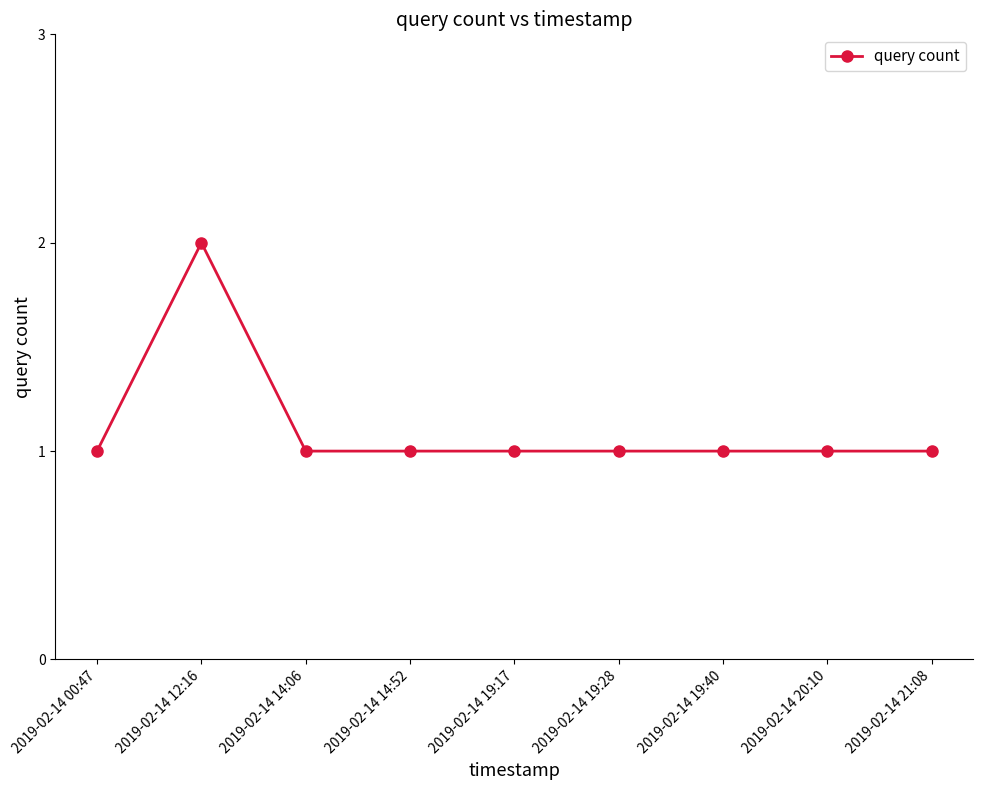

Count the number of categories in the chart.

9